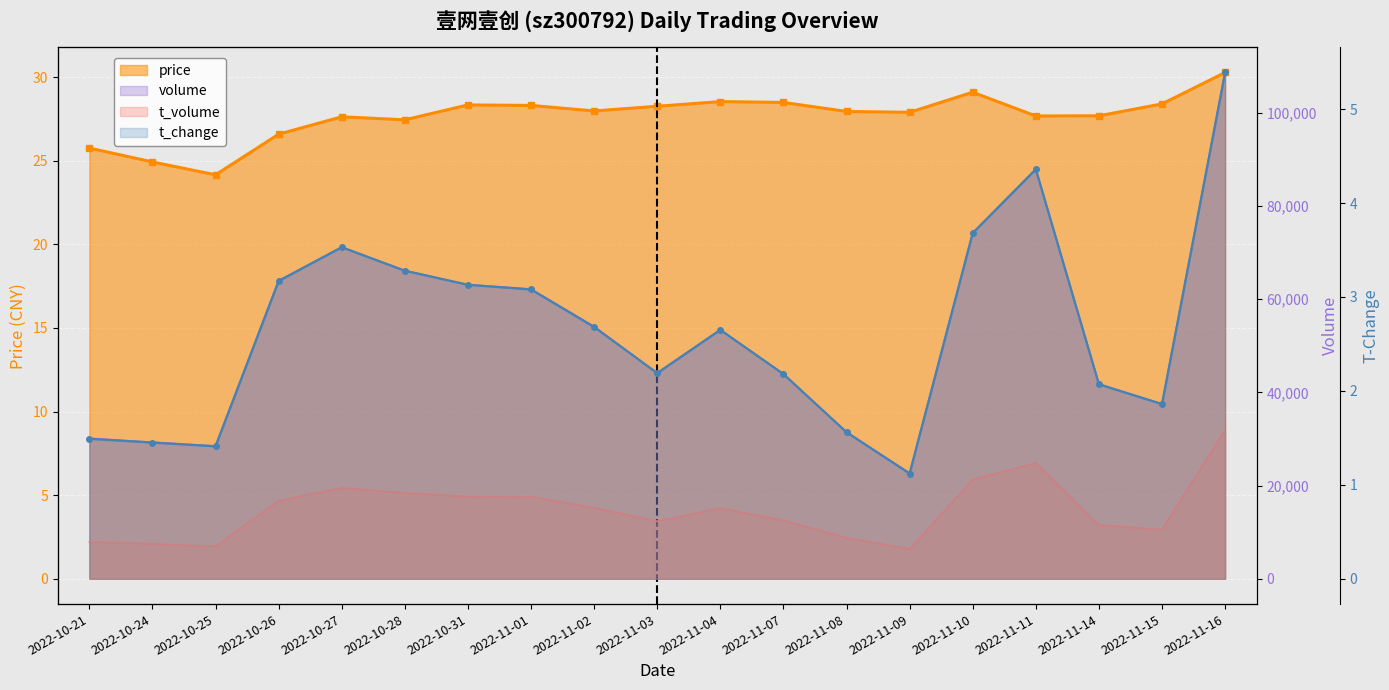

True or false: t_volume has a value of 5074.1 at 2022-11-03.

False